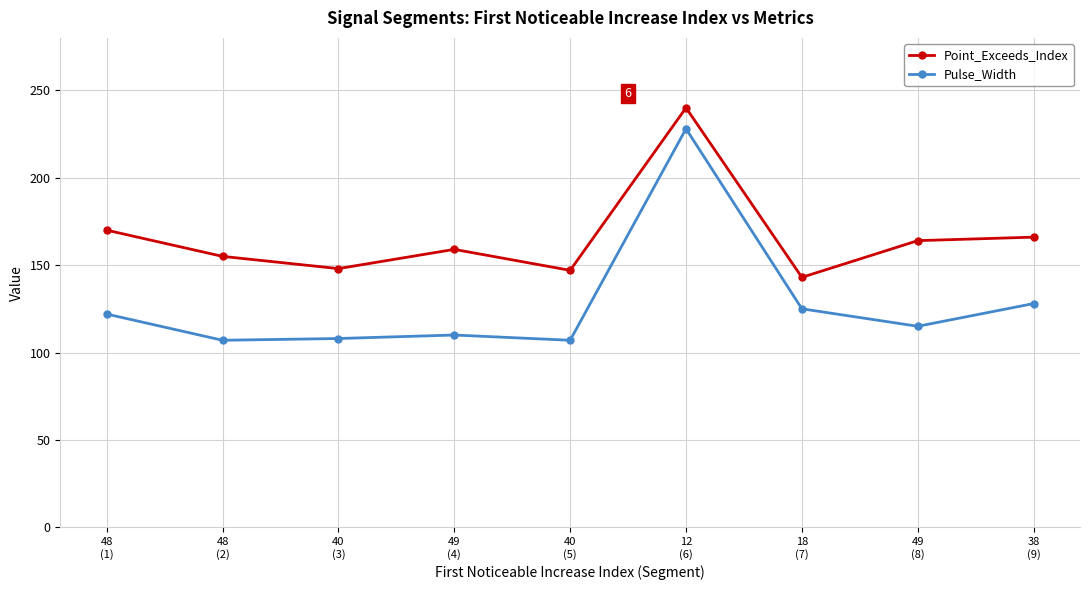

Which series has the largest total across all categories?

Point_Exceeds_Index